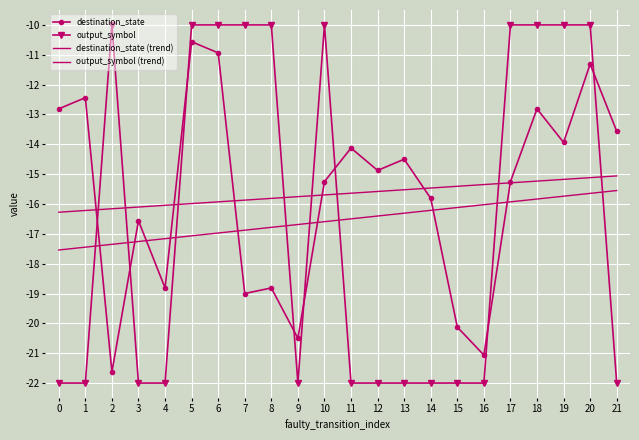

What is the average value of the destination_state series?

-15.7